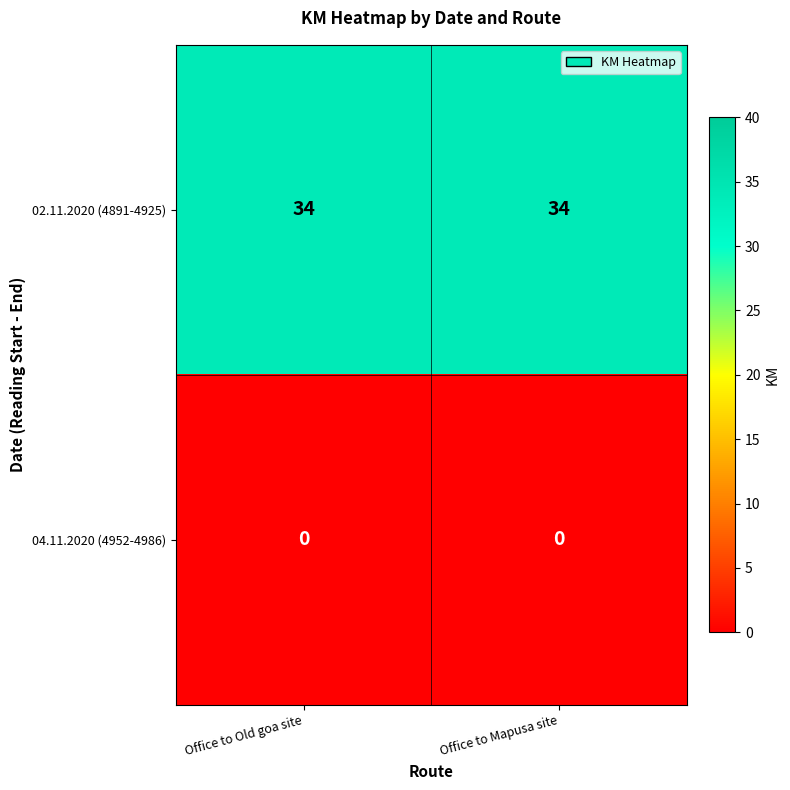

Reading left to right, extract all data points from this chart.

02.11.2020 (4891-4925): 34	34
04.11.2020 (4952-4986): 0	0